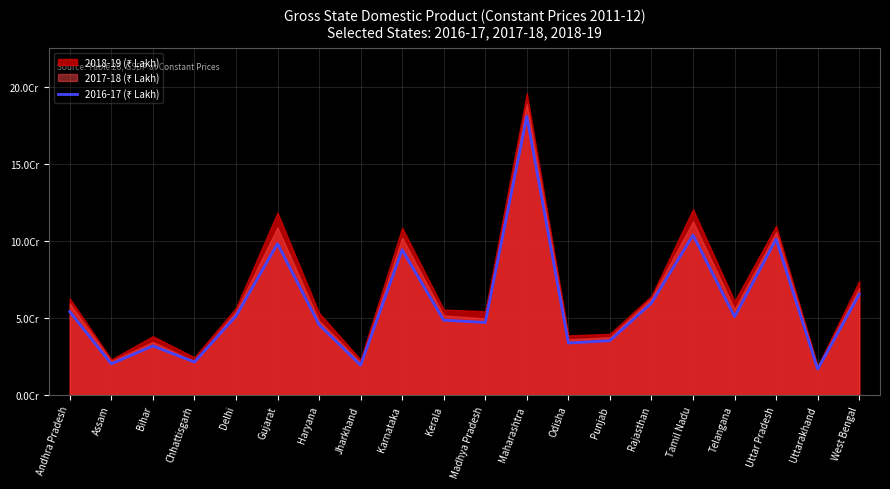

True or false: there are more than 2 points higher than both neighbors.

True